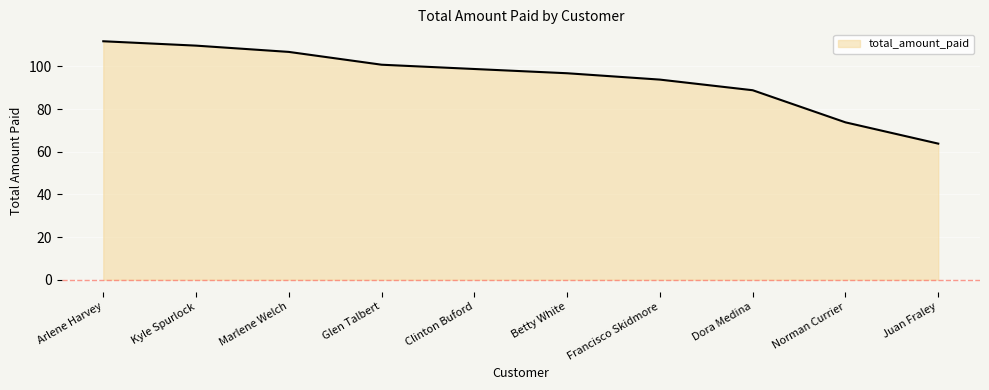

Reading right to left, what are all the values shown in this chart?

63.8	73.8	88.8	93.8	96.8	98.8	100.8	106.8	109.7	111.8